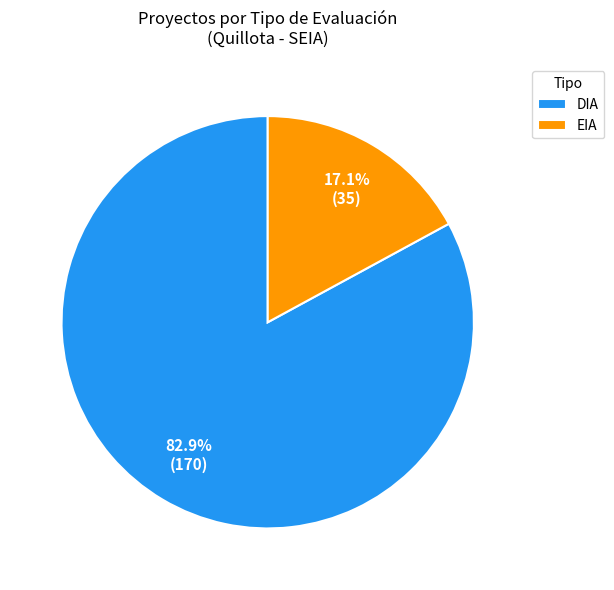

What percentage is the EIA slice, to the nearest percent?

17%